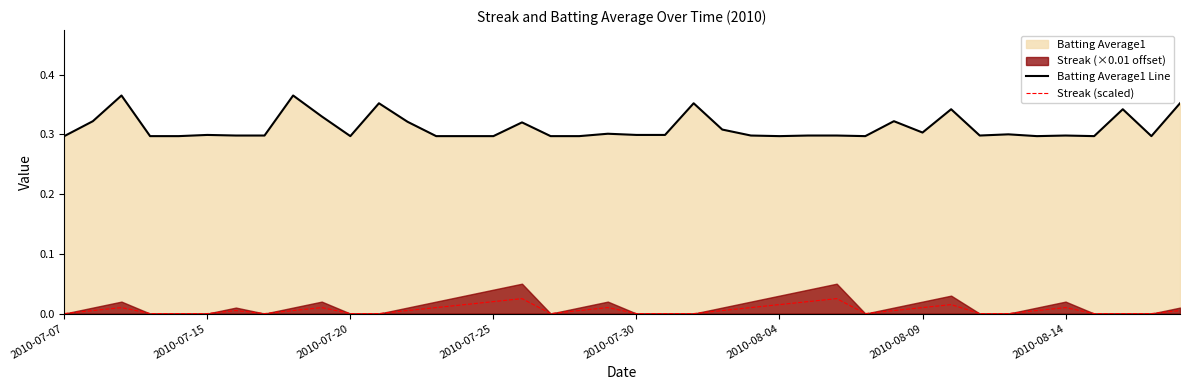

What is the greatest value displayed?

0.4